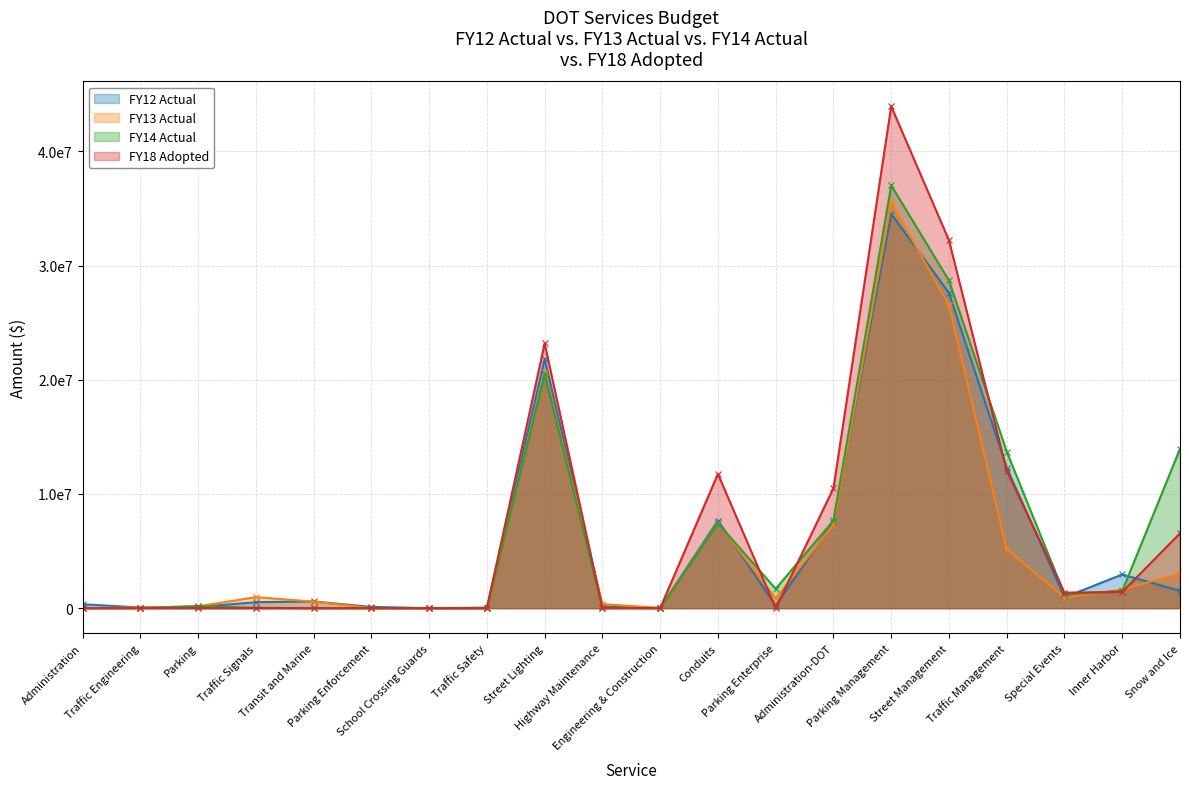

Where is FY13 Actual nearest to the value 17763042?

Street Lighting